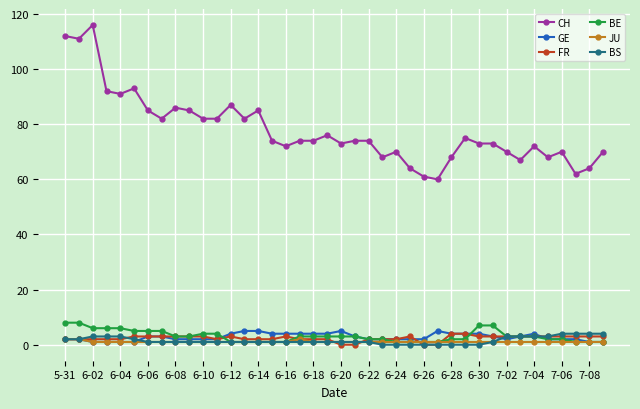

What is the maximum value shown in the chart?

116